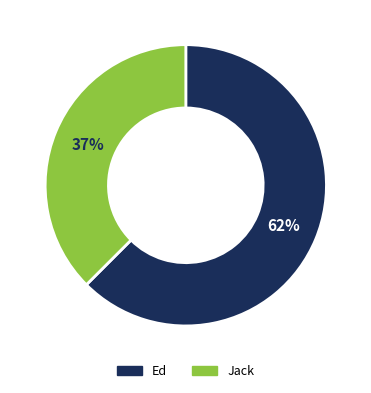

What is the ratio of the value at Jack to the value at Ed?

0.6